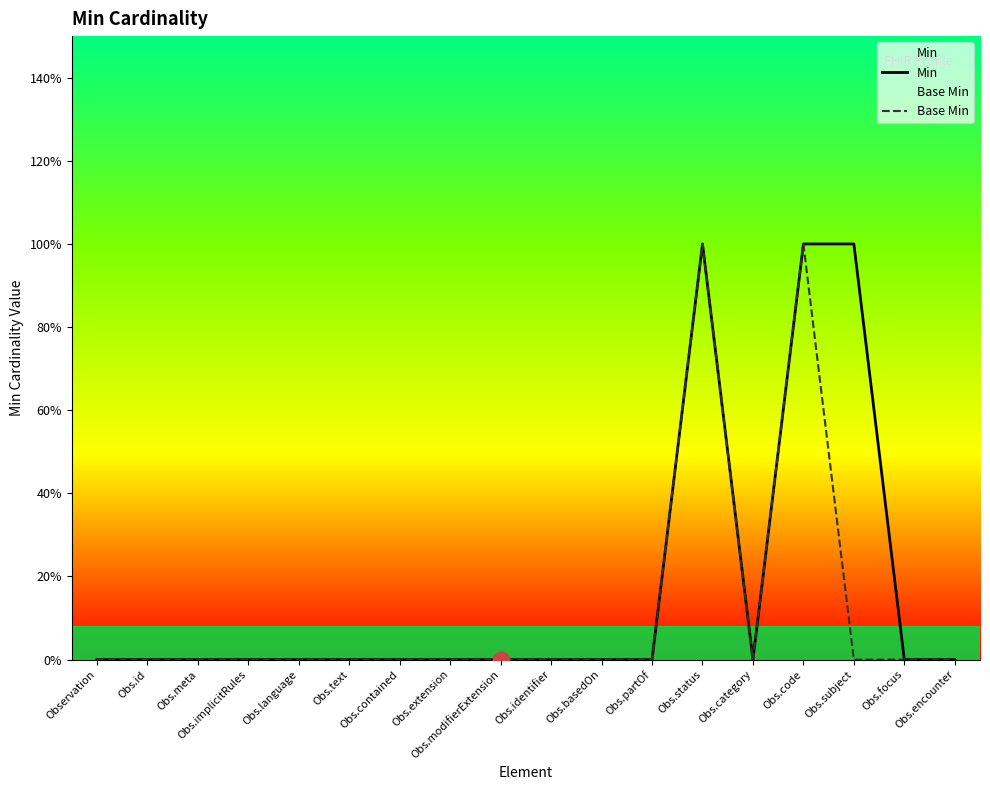

The value of Min at Obs.partOf is 0. True or false?

True